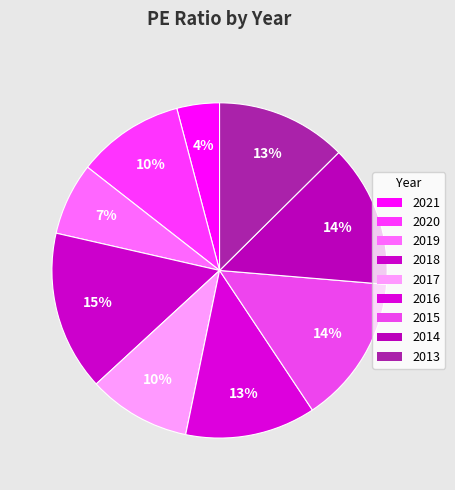

True or false: 2018 accounts for 15% of the total.

True